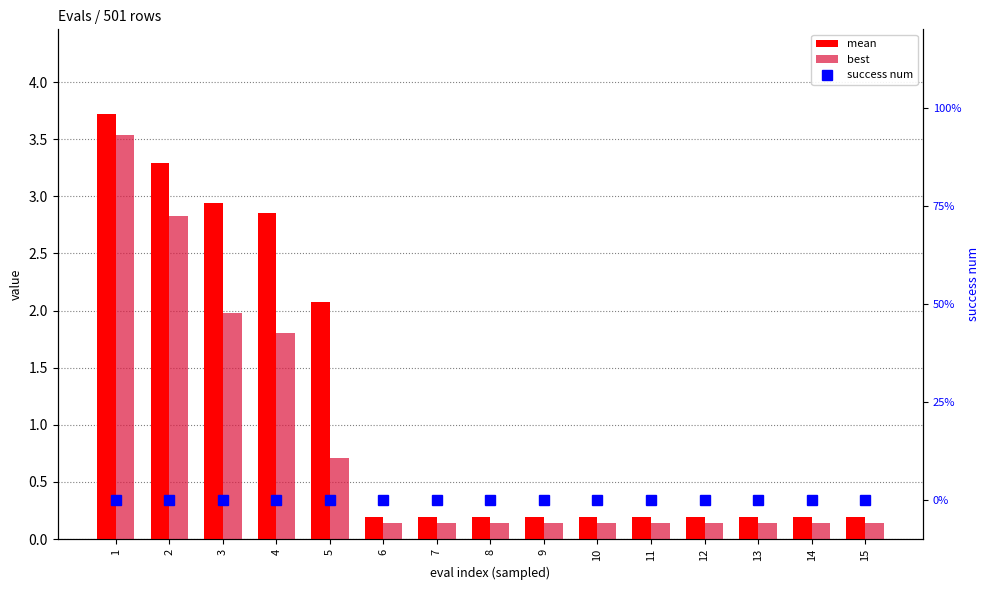

What value does the best series have at 9?

0.1